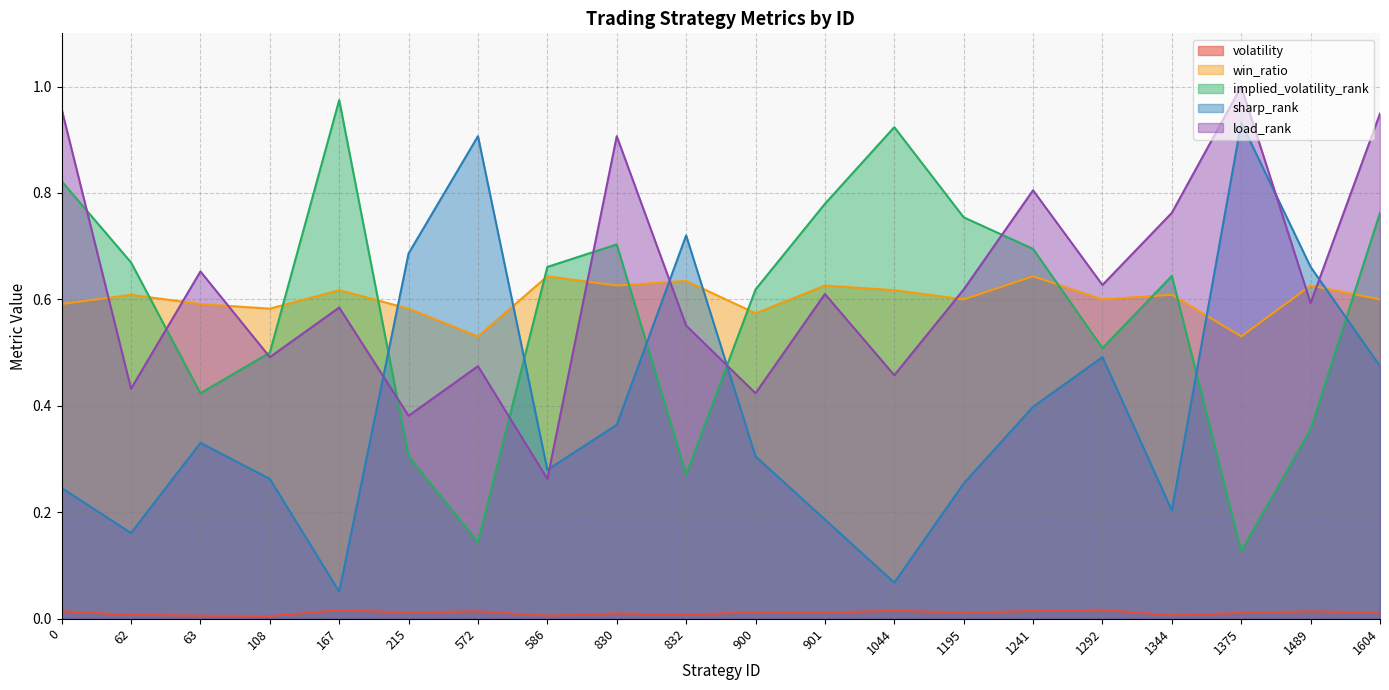

Where is the first local minimum for win_ratio?

108